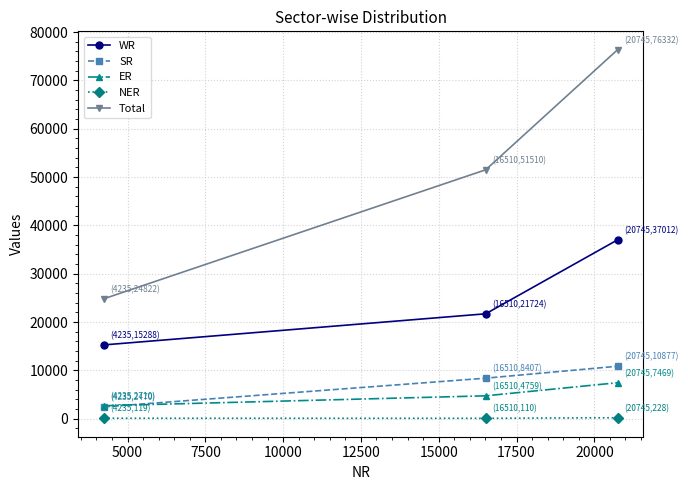

Rank the series by their maximum value, from highest to lowest.

Total, WR, SR, ER, NER